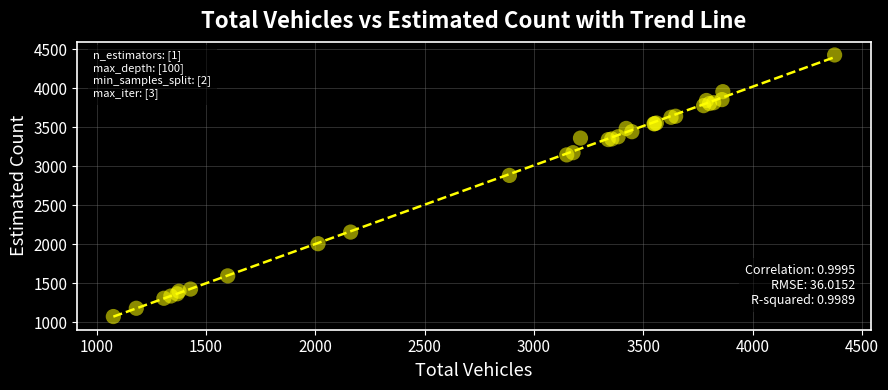

What Y value in the scatter plot is closest to 2749?

2882